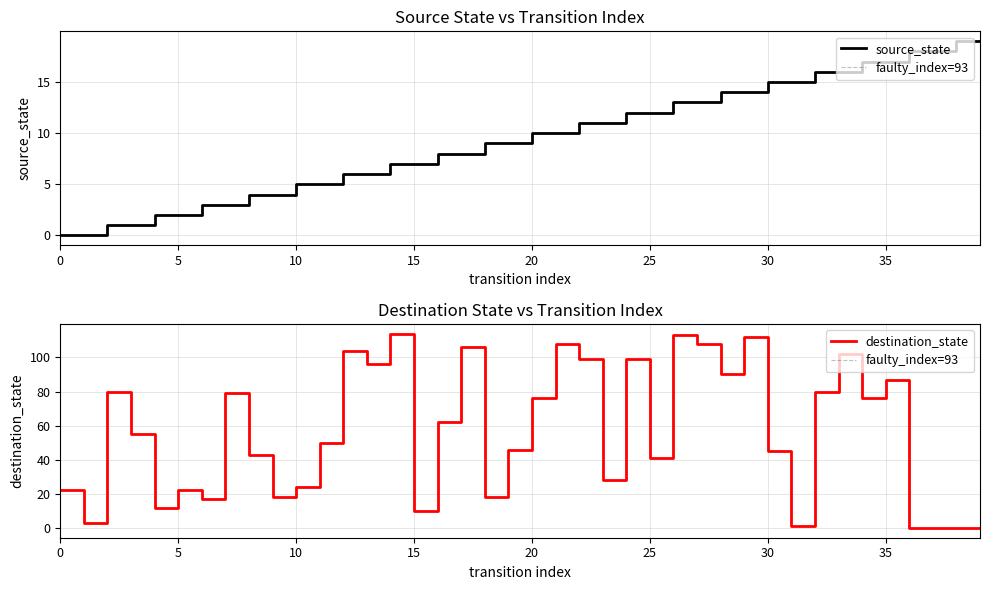

What is the average value of the destination_state series?

56